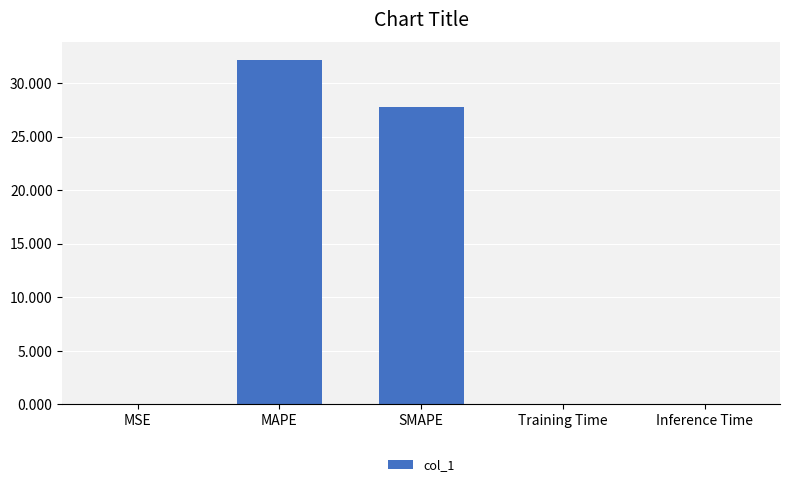

Is it true that the value at Training Time is 0.0?

True